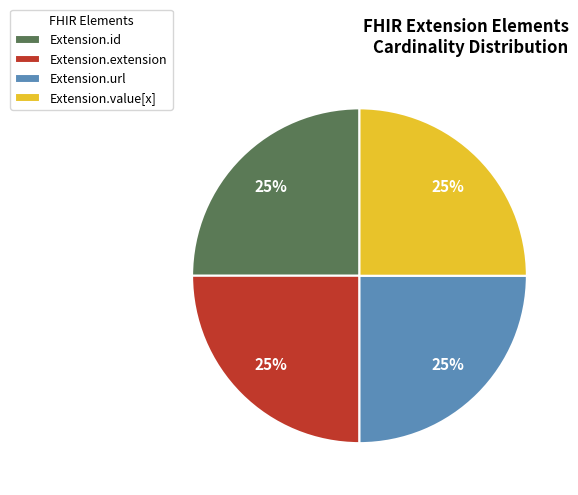

To the nearest percent, what is the combined percentage of Extension.value[x] and Extension.extension?

50%